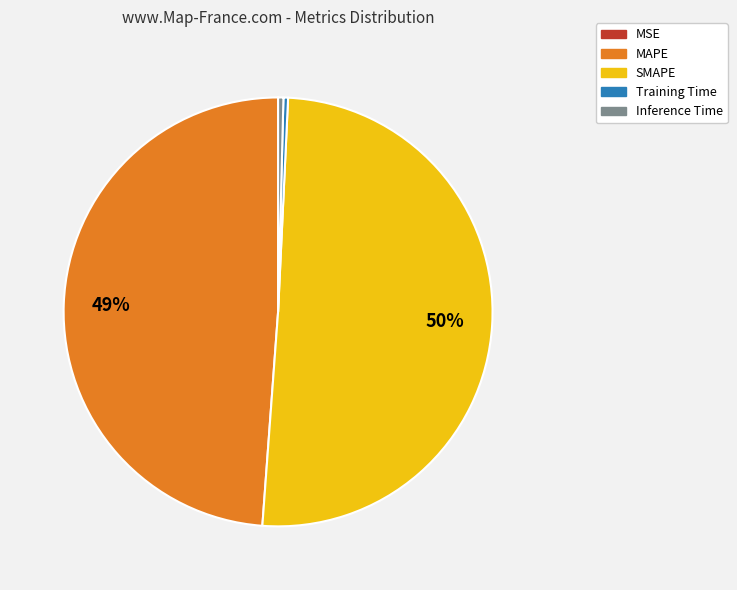

To the nearest percent, what is the average slice percentage?

20%